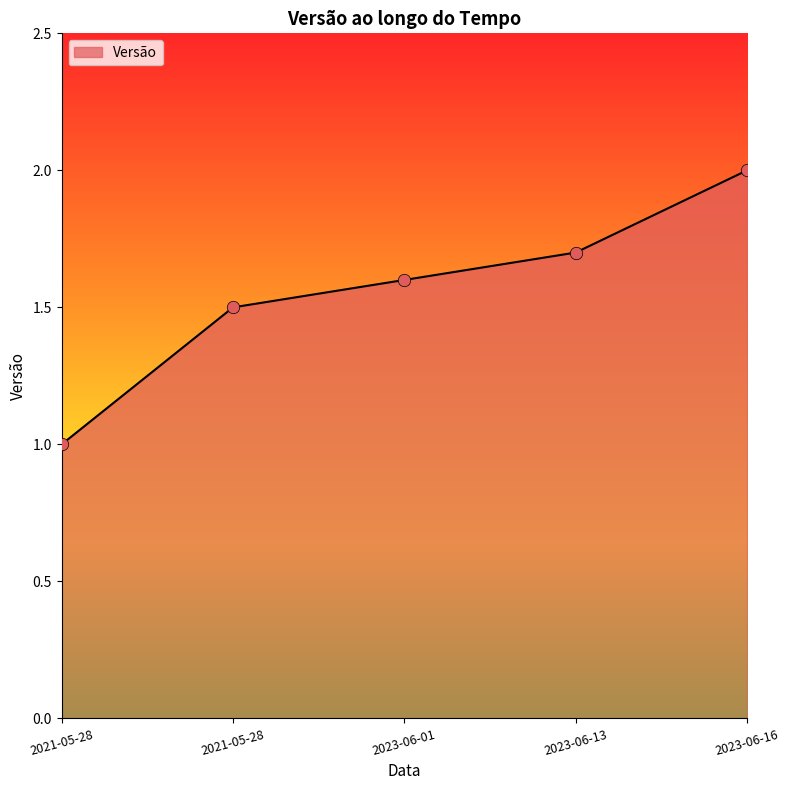

Approximately how many times larger is the value at 2021-05-28 compared to 2021-05-28?

0.7